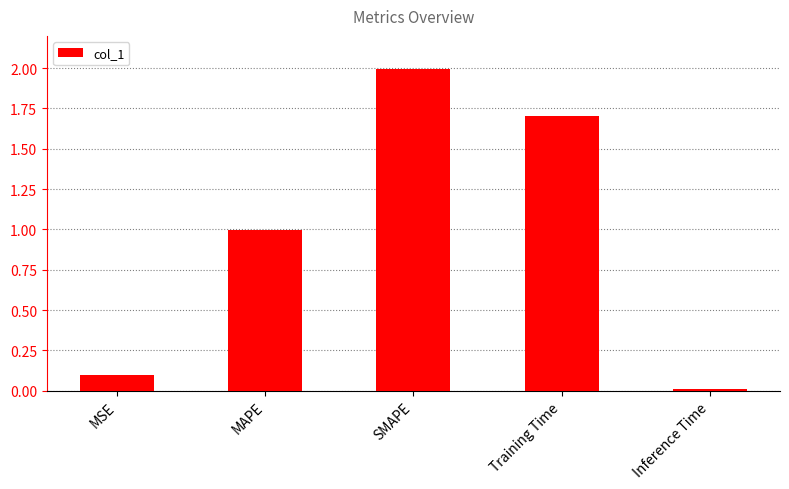

List the labels in order of value, largest first.

SMAPE, Training Time, MAPE, MSE, Inference Time